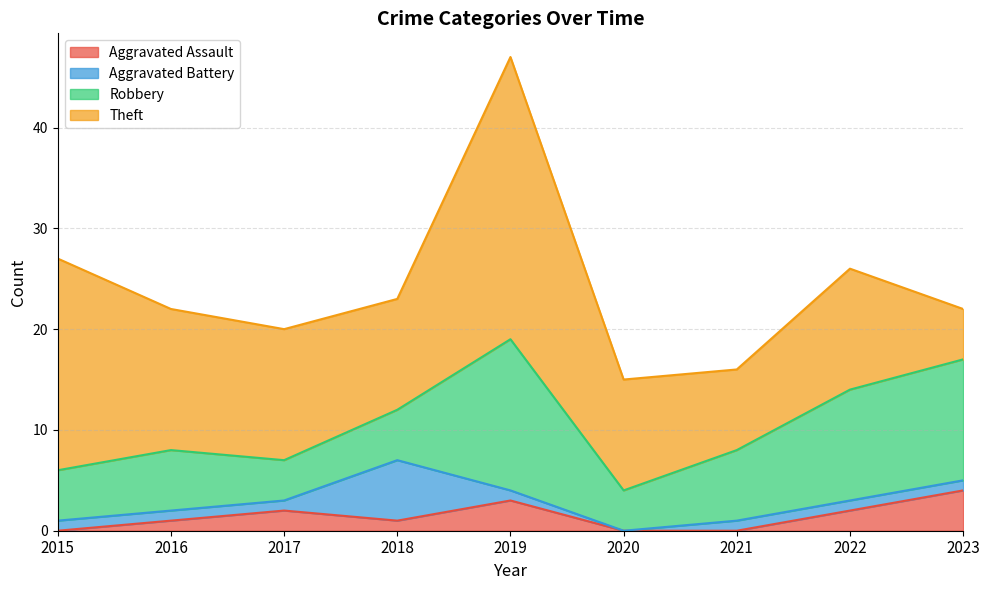

Reading left to right, transcribe all the data shown in this chart.

Aggravated Assault: 2015=0	2016=1	2017=2	2018=1	2019=3	2020=0	2021=0	2022=2	2023=4
Aggravated Battery: 2015=1	2016=1	2017=1	2018=6	2019=1	2020=0	2021=1	2022=1	2023=1
Robbery: 2015=5	2016=6	2017=4	2018=5	2019=15	2020=4	2021=7	2022=11	2023=12
Theft: 2015=21	2016=14	2017=13	2018=11	2019=28	2020=11	2021=8	2022=12	2023=5